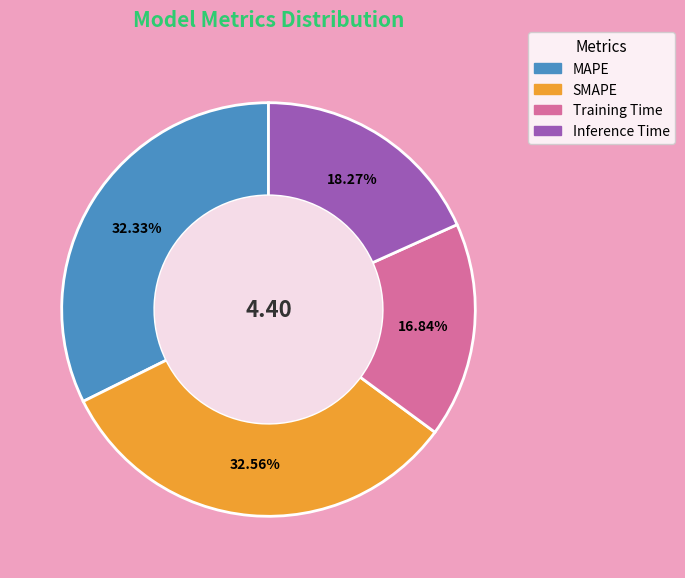

The MAPE slice represents 44% of the pie. True or false?

False